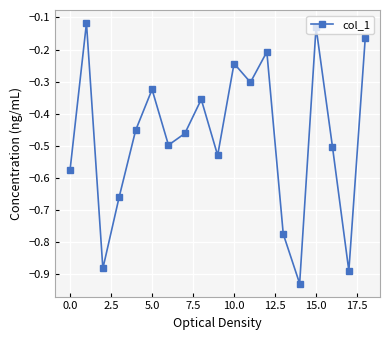

How many points are higher than both their immediate neighbors (excluding endpoints)?

6